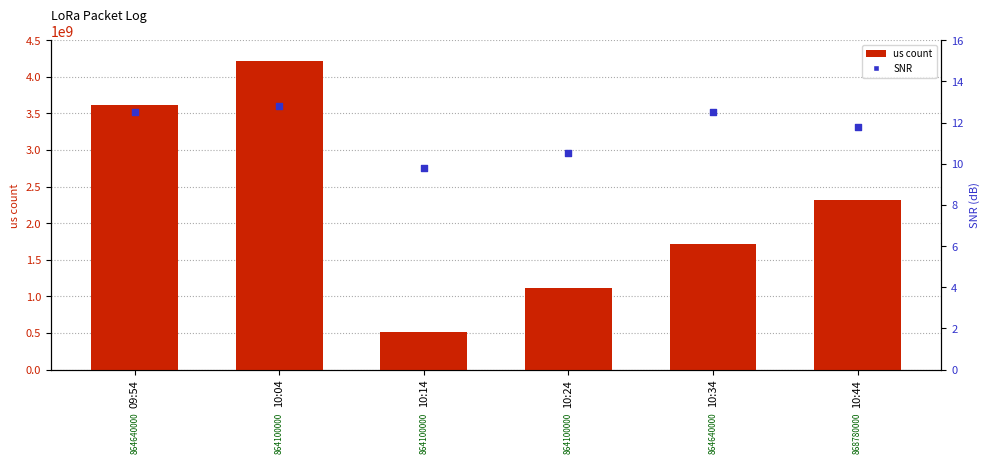

Which series has the largest total across all categories?

us count